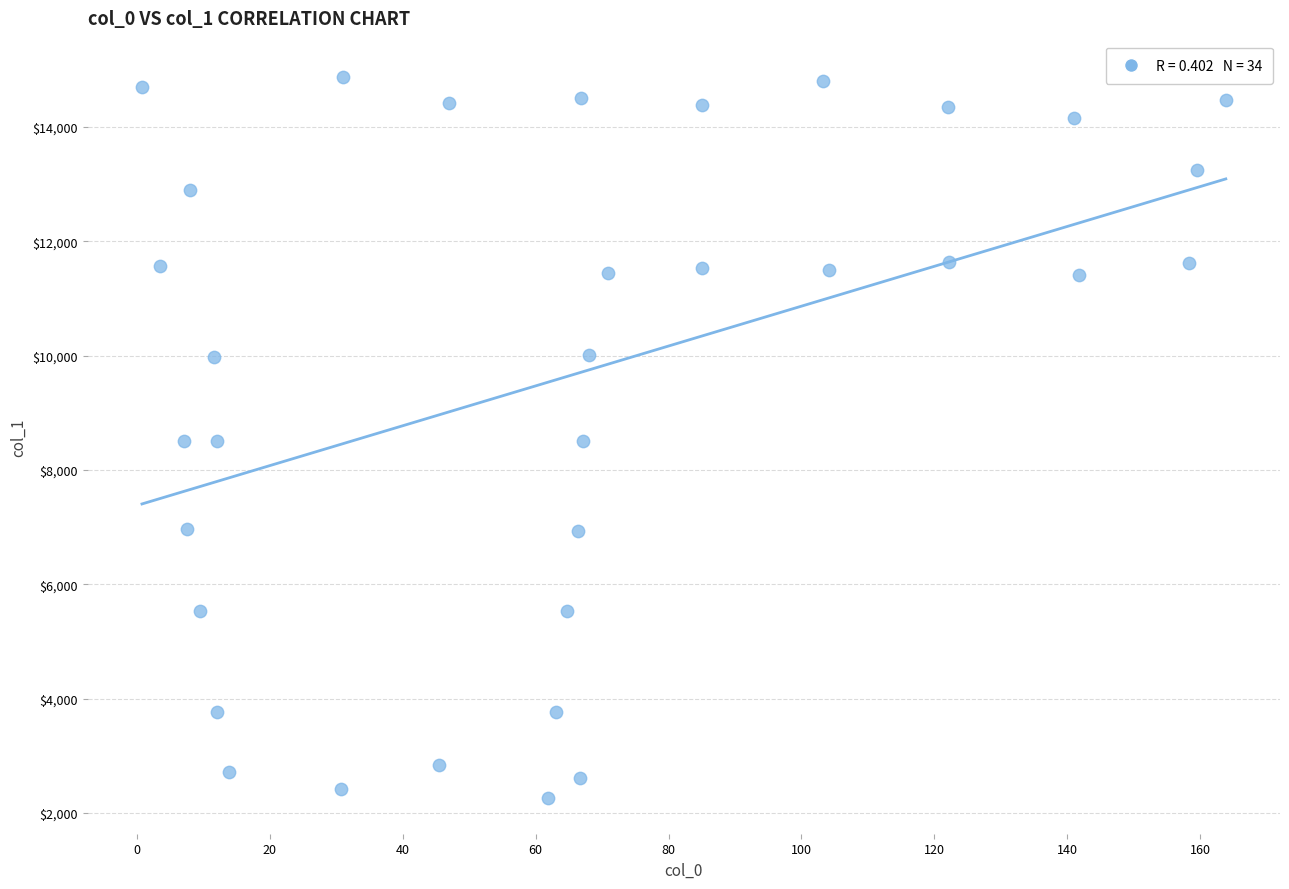

What is the range of X values (max minus min)?

163.2